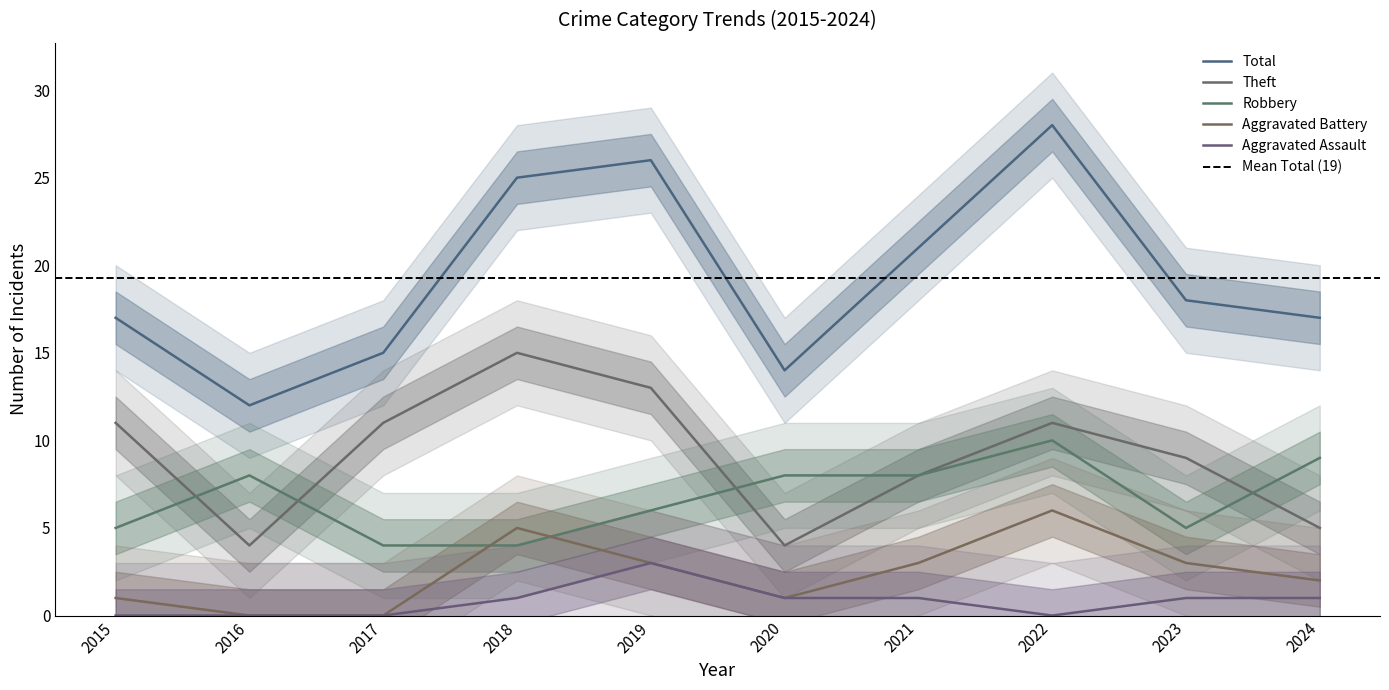

How many interior local valleys does the Total series have?

2